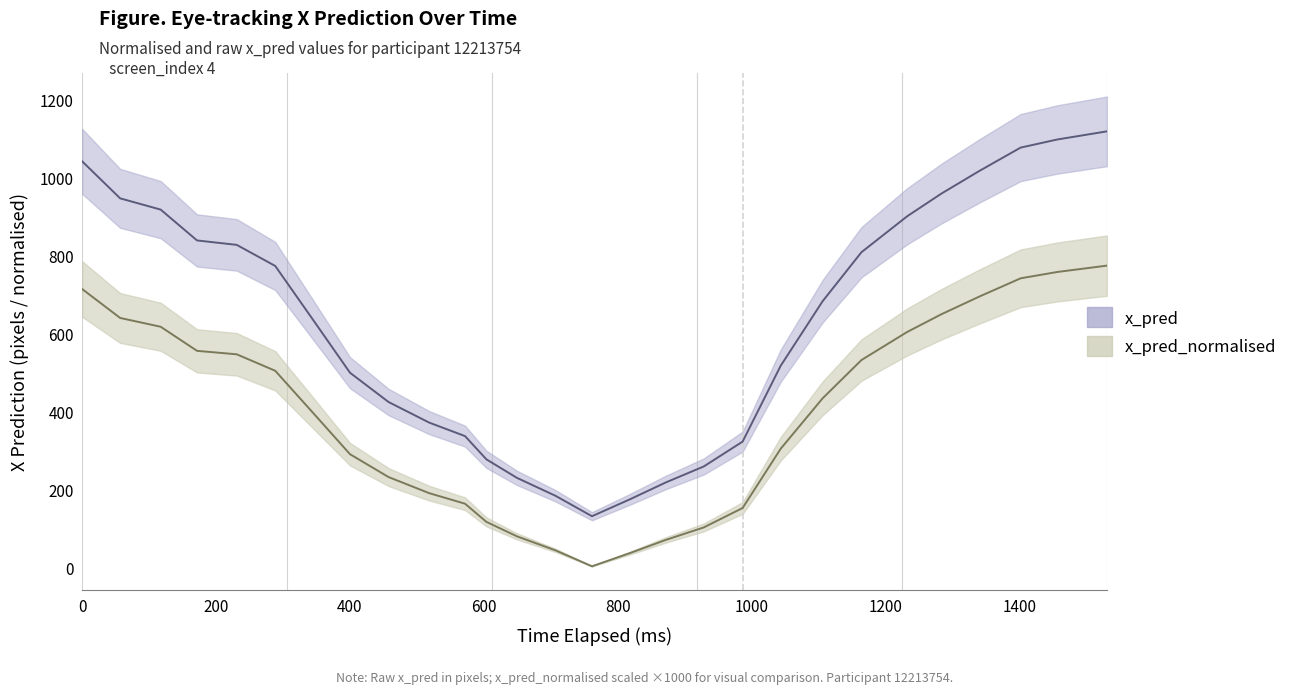

The value of x_pred at 1232.2999999970198 is 900.3. True or false?

True